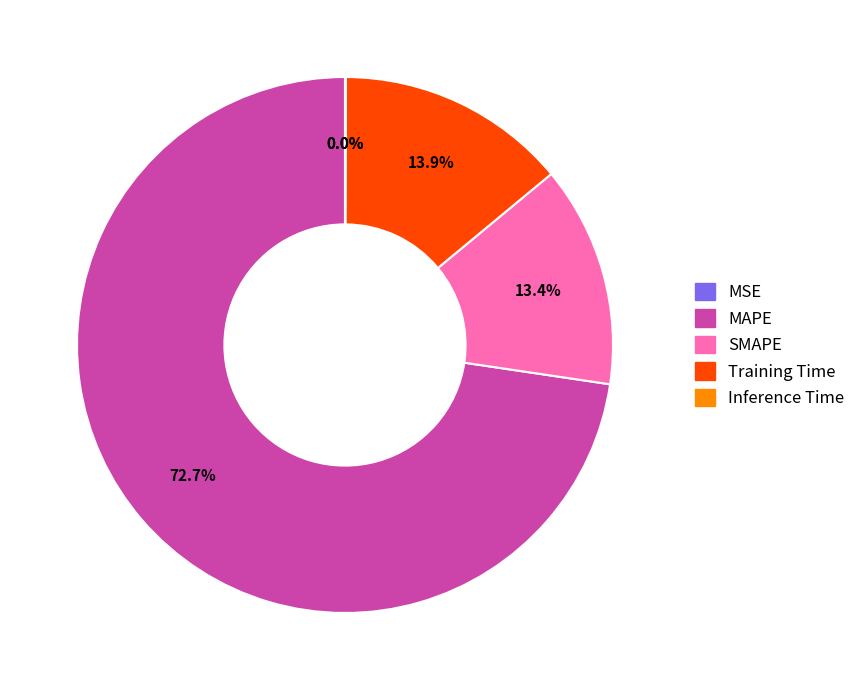

What is the largest slice in the pie chart?

MAPE